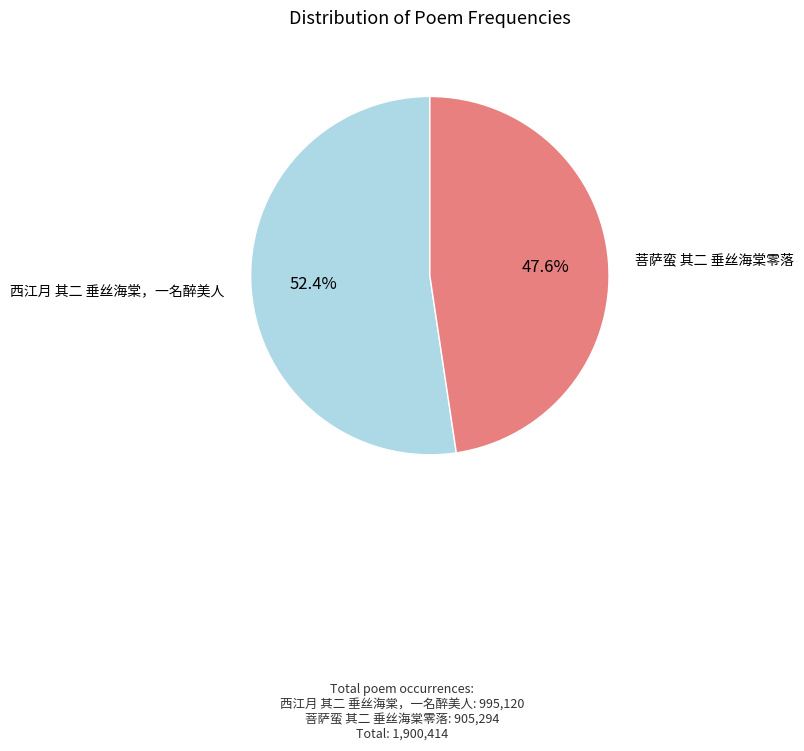

Is there a majority slice in this chart?

Yes